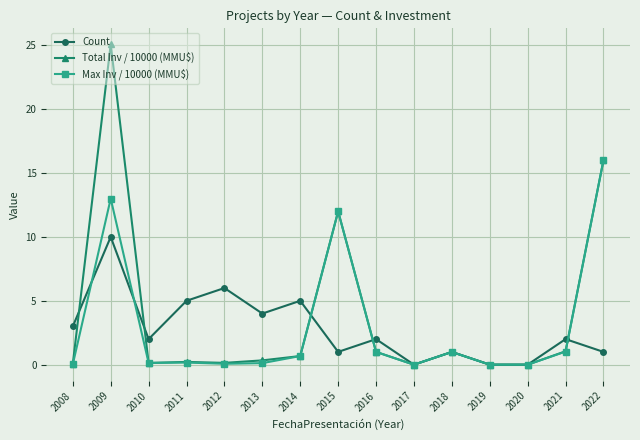

Which category has the highest value across all series?

2009